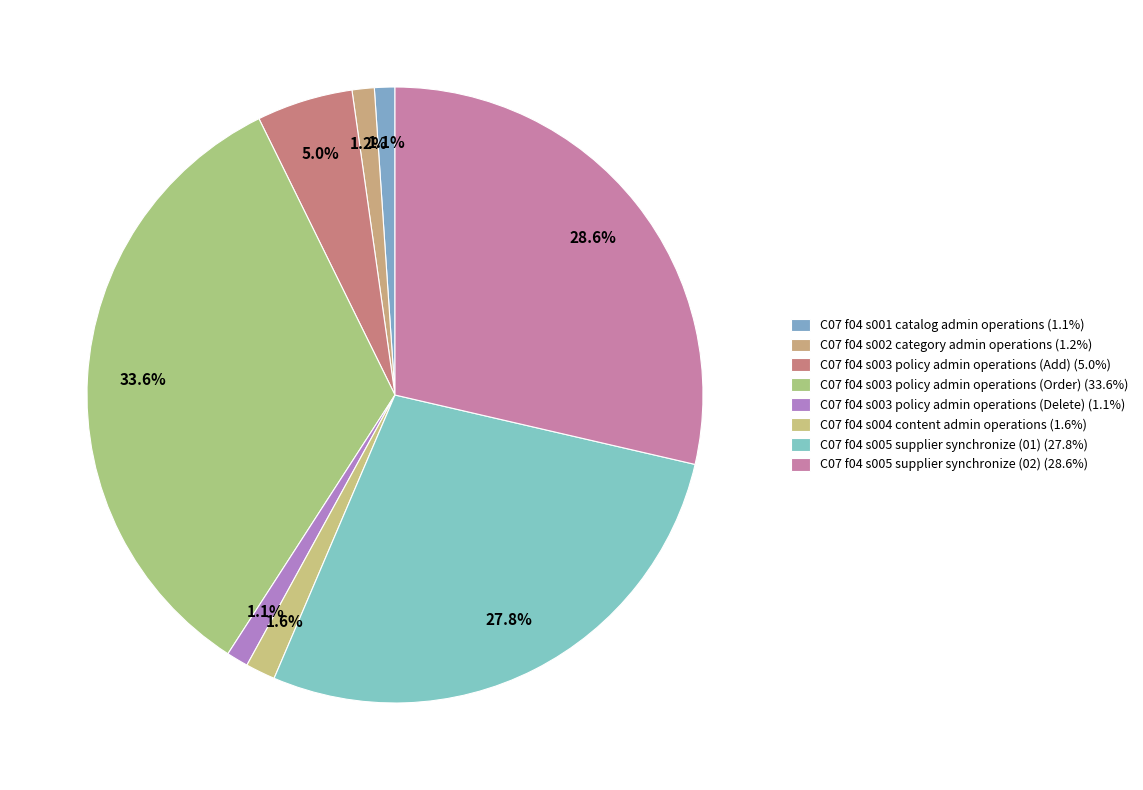

Count the number of slices in the pie.

8